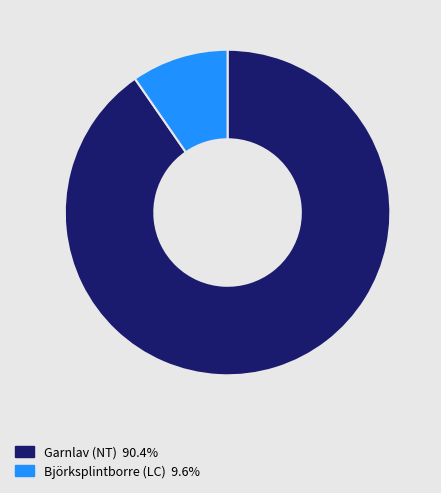

Which category accounts for the majority?

Garnlav (NT)